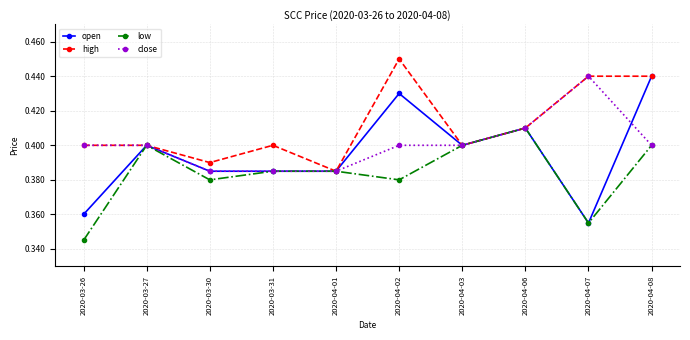

Which category has the highest value in the close series?

2020-04-07